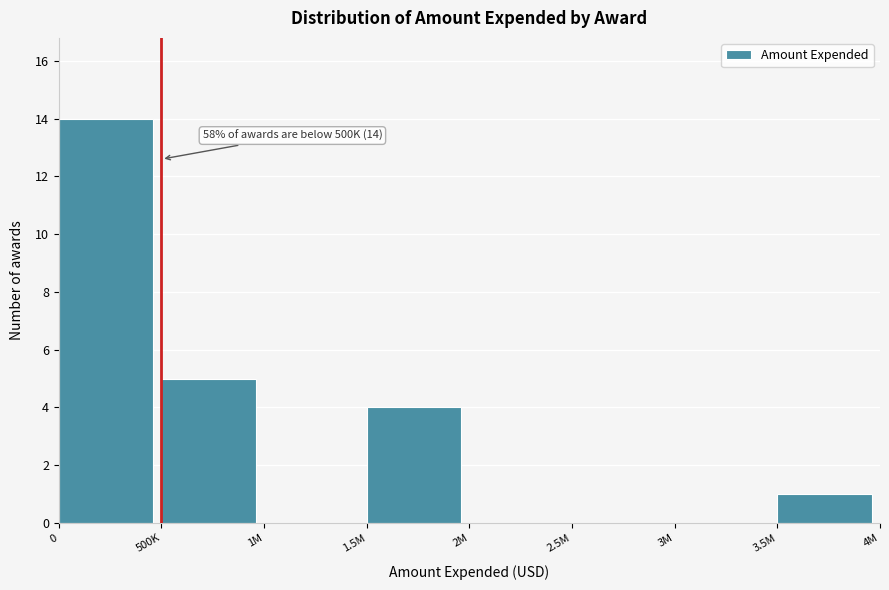

Reading left to right, transcribe all the data shown in this chart.

0=14	500K=5	1M=0	1.5M=4	2M=0	2.5M=0	3M=0	3.5M=1